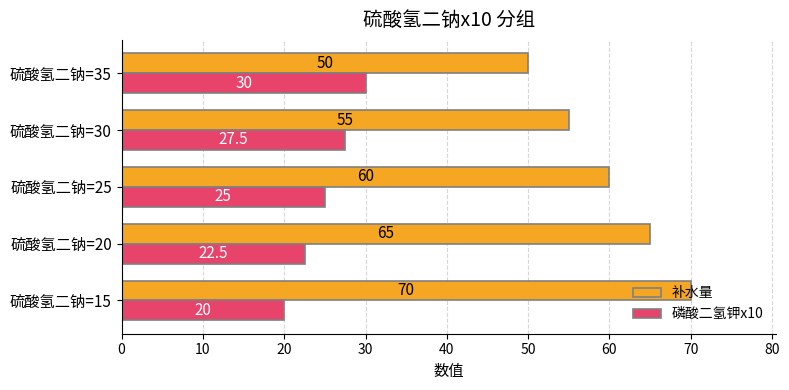

What is the sum of all 磷酸二氢钾x10 values?

125.0